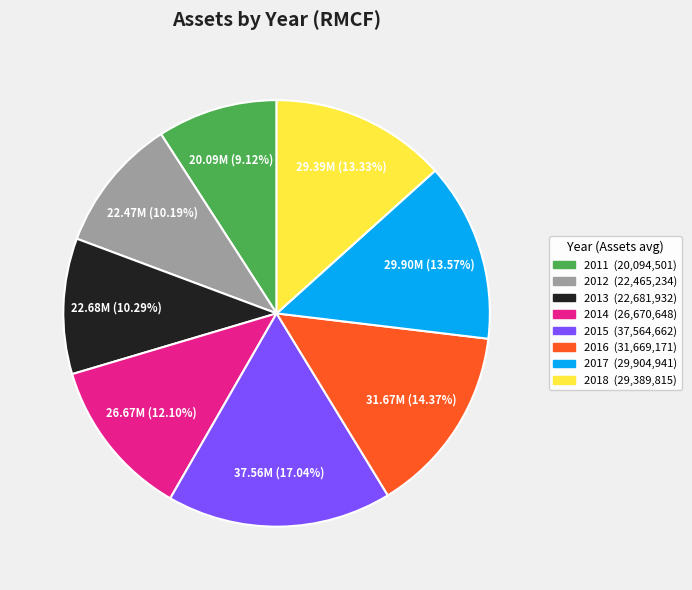

The 2014 slice represents 19% of the pie. True or false?

False